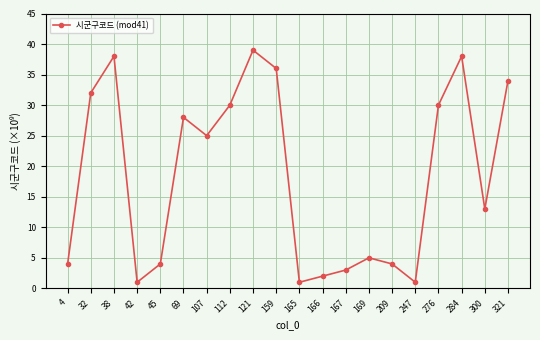

Reading left to right, extract all data points from this chart.

4=4	32=32	38=38	42=1	45=4	69=28	107=25	112=30	121=39	159=36	165=1	166=2	167=3	169=5	209=4	247=1	276=30	284=38	300=13	321=34